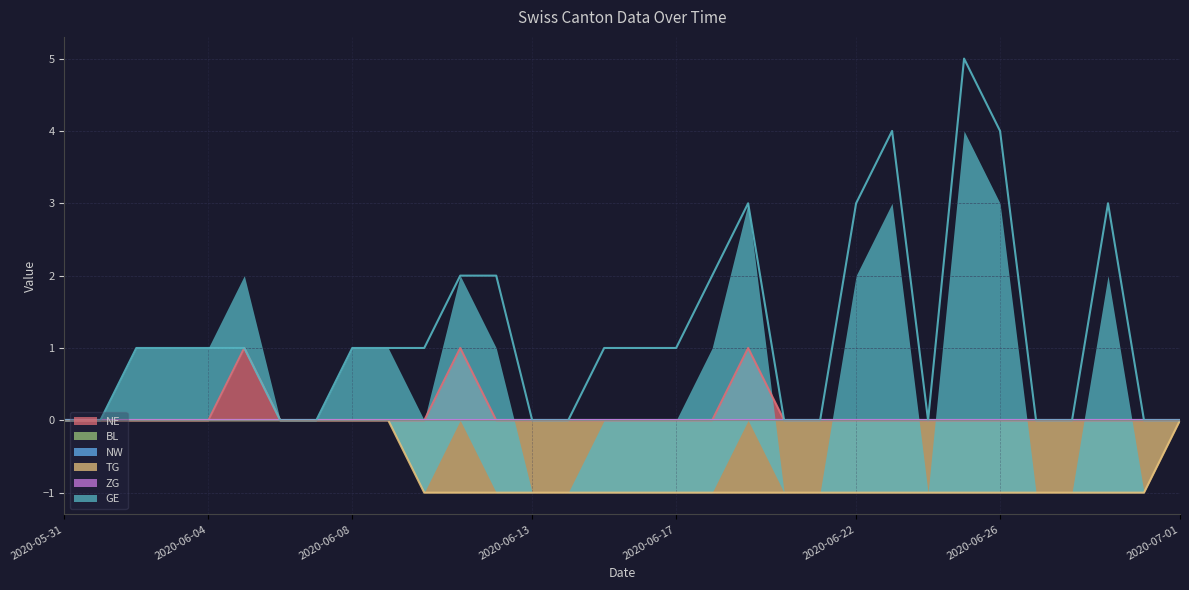

Which series has the widest spread of values?

GE